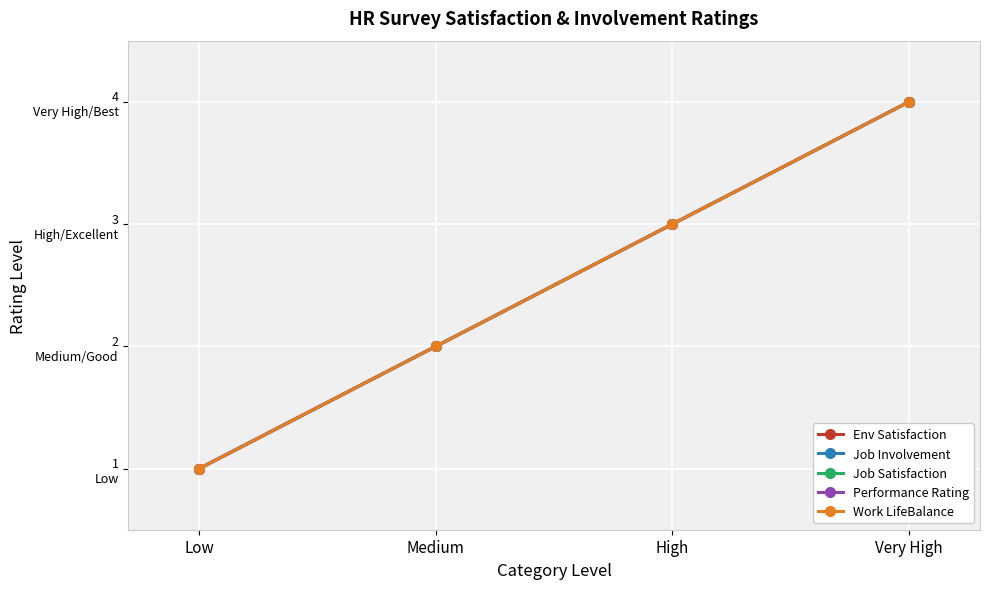

Reading left to right, what are all the values shown in this chart?

Env Satisfaction: Low=1	Medium=2	High=3	Very High=4
Job Involvement: Low=1	Medium=2	High=3	Very High=4
Job Satisfaction: Low=1	Medium=2	High=3	Very High=4
Performance Rating: Low=1	Medium=2	High=3	Very High=4
Work LifeBalance: Low=1	Medium=2	High=3	Very High=4